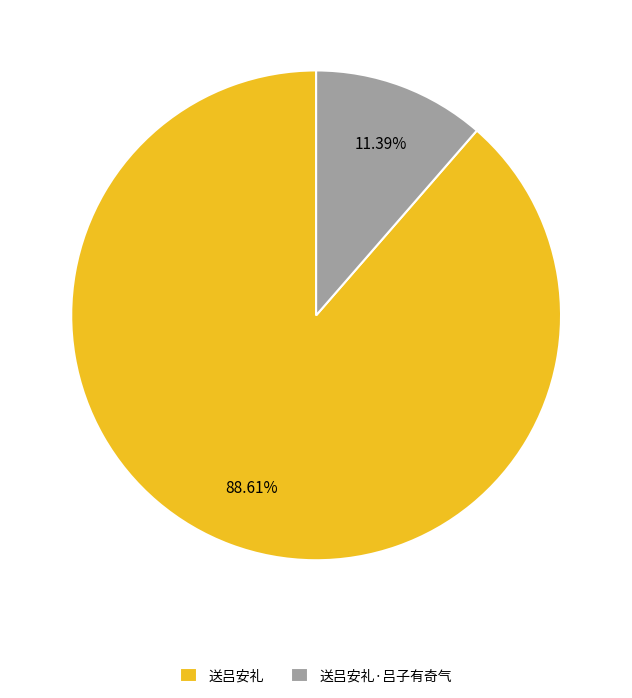

Which slice is the largest?

送吕安礼